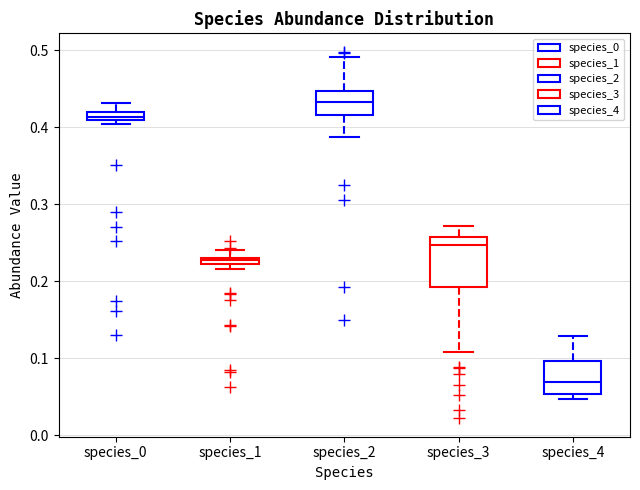

Comparing the boxes themselves (not the whiskers), which one is the tallest?

species_3